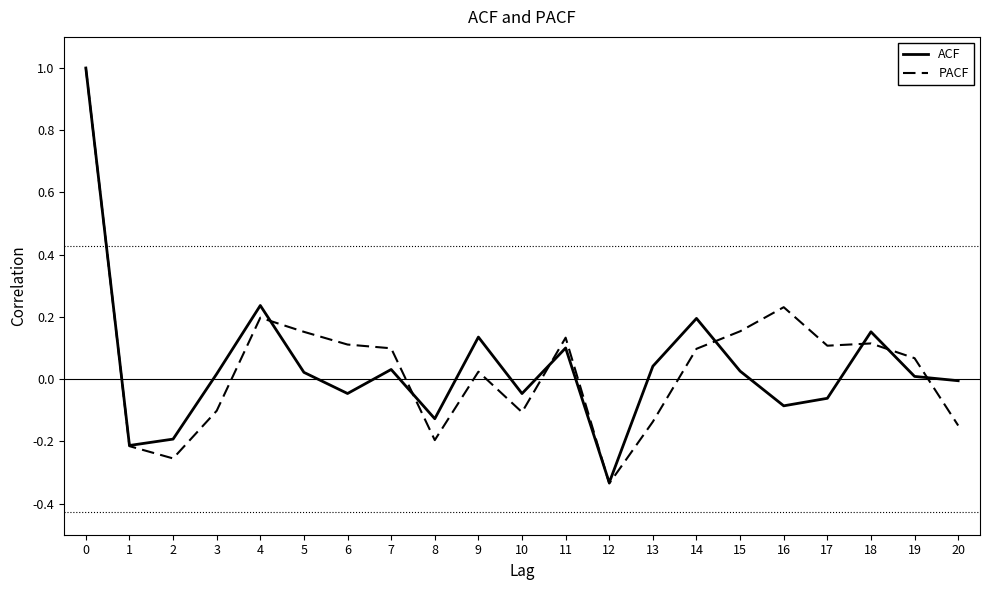

What is the total value across all series at 4?

0.4